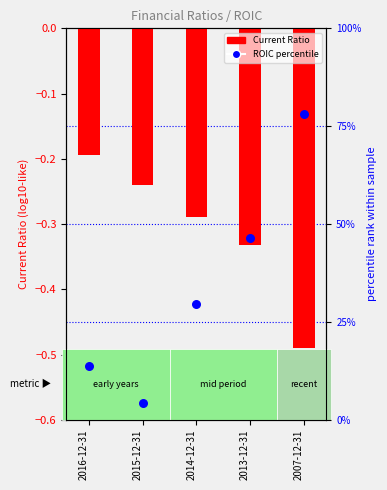

Which series has the largest total across all categories?

ROIC (percentile)